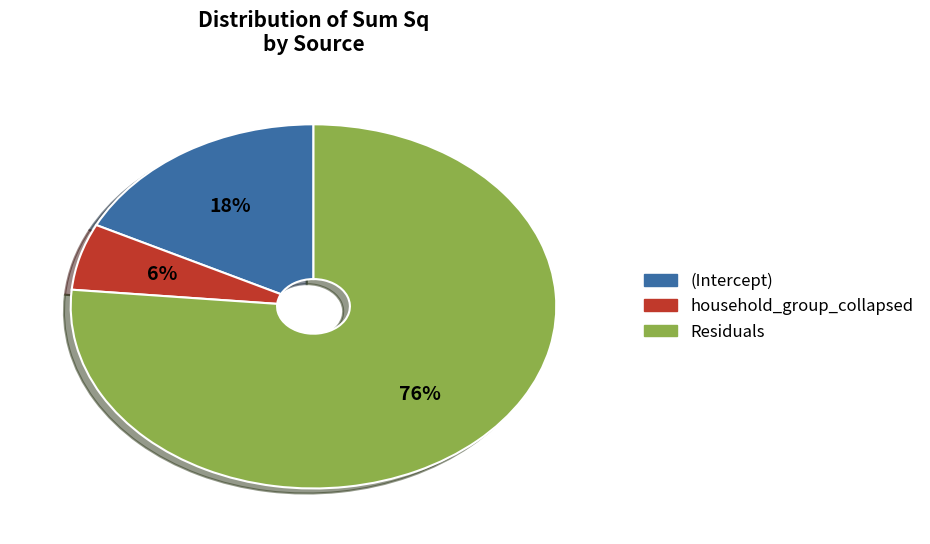

How many slices are in this pie chart?

3